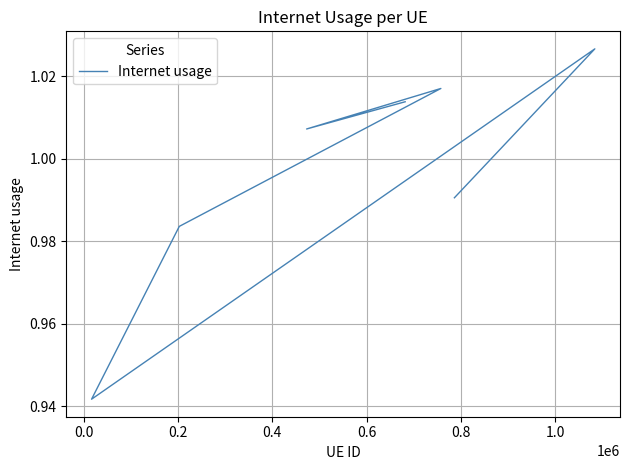

How many series are shown in this chart?

1